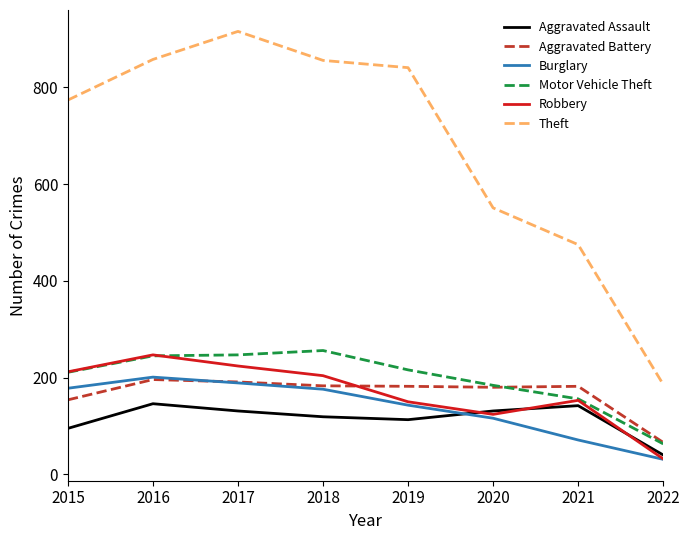

At which label is Motor Vehicle Theft closest to 159?

2021